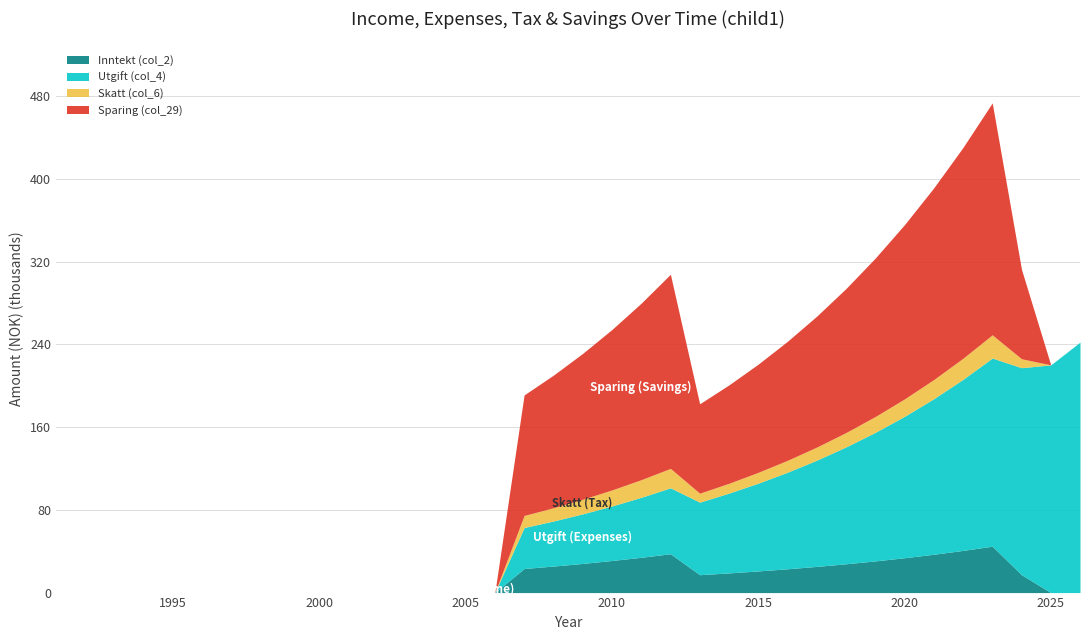

Which series changed the most between 1995 and 2010?

Sparing (col_29)